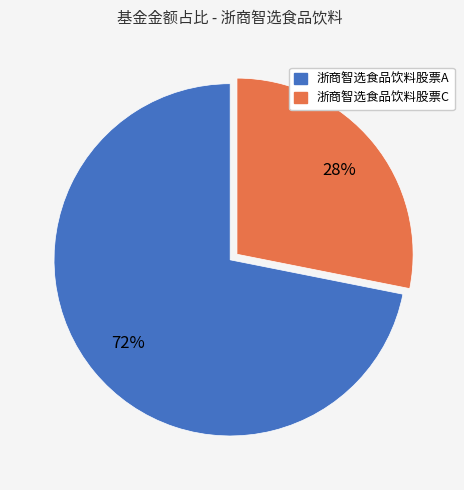

Is 浙商智选食品饮料股票A the majority of the pie?

Yes